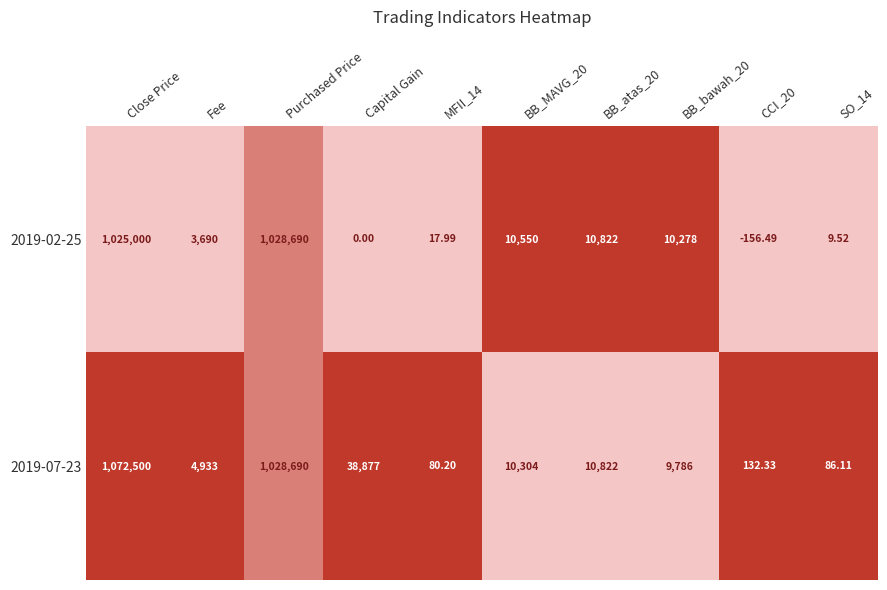

Is the value of 2019-02-25 at BB_MAVG_20 greater than the value of 2019-07-23 at Fee?

Yes